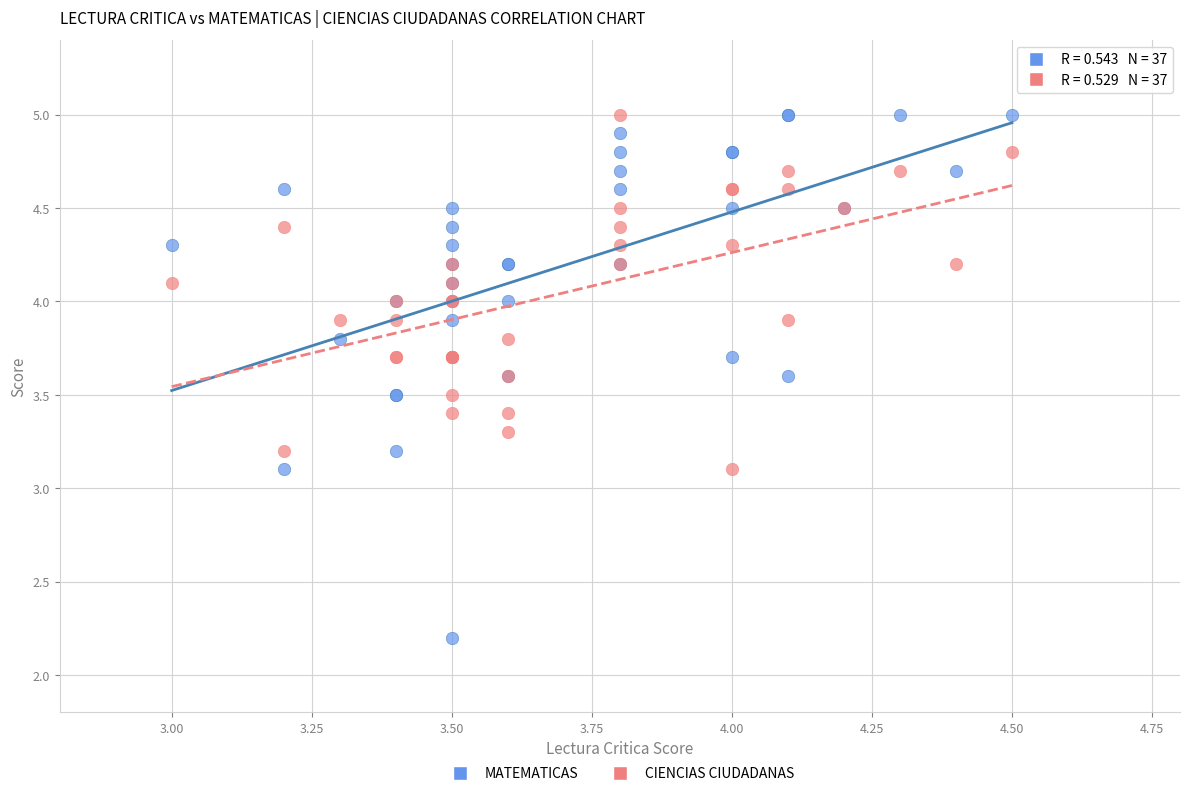

Which series contains the lowest Y value?

MATEMATICAS